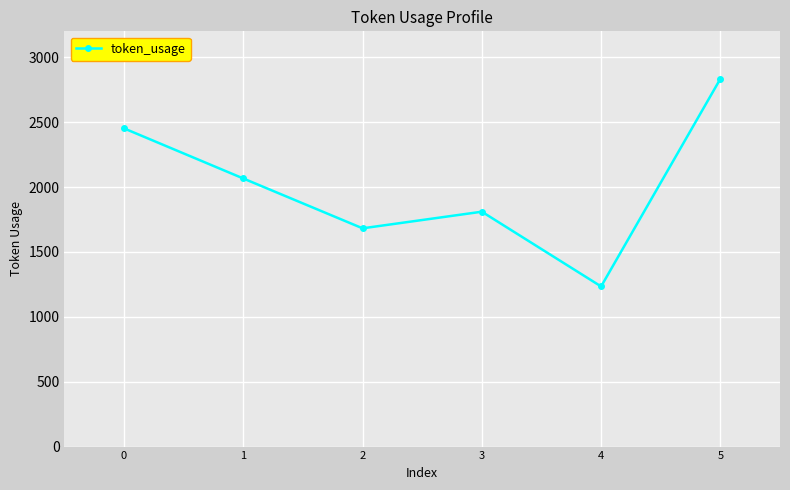

Reading right to left, extract all data points from this chart.

2834	1234	1810	1682	2066	2452